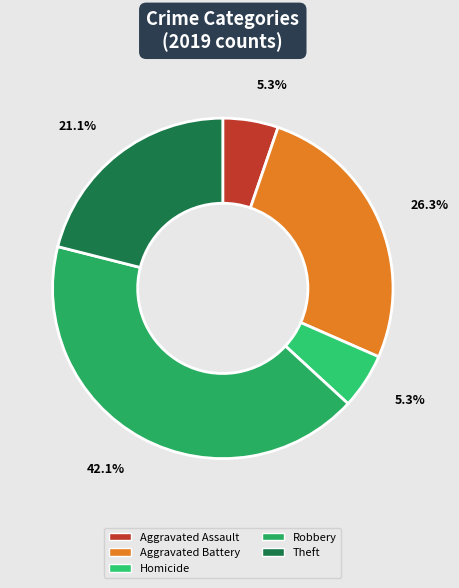

To the nearest percent, what is the average slice percentage?

20%